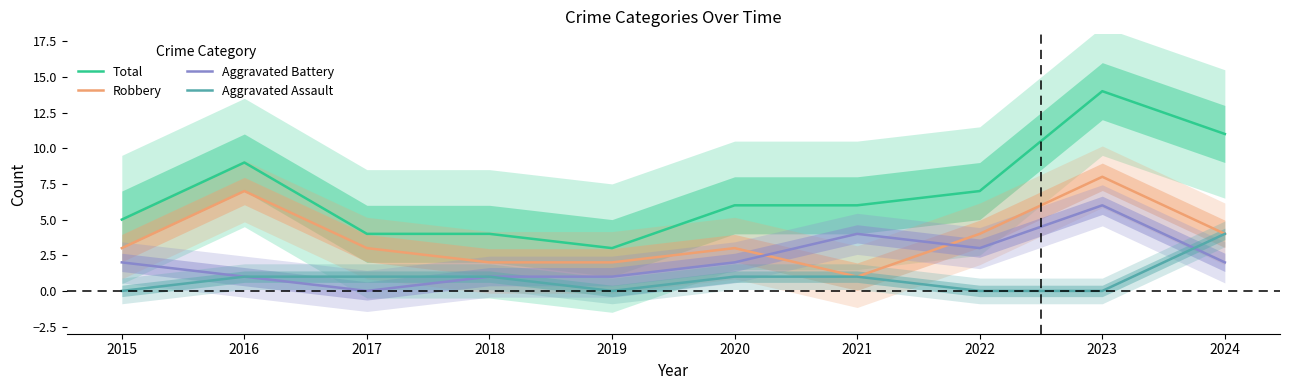

How many Aggravated Assault values are between 0 and 1?

9